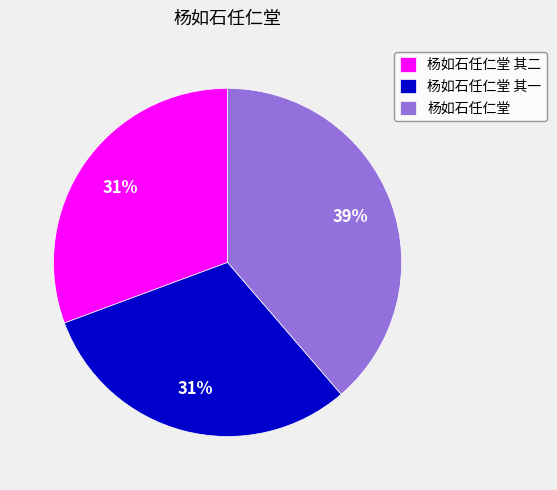

How many slices are in this pie chart?

3